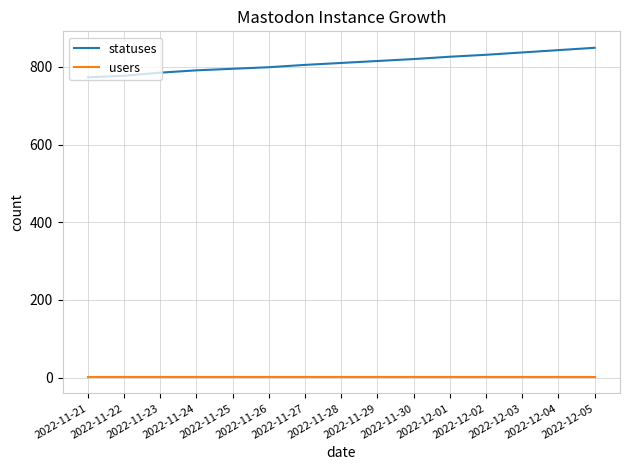

True or false: statuses has a value of 820 at 2022-11-30.

True